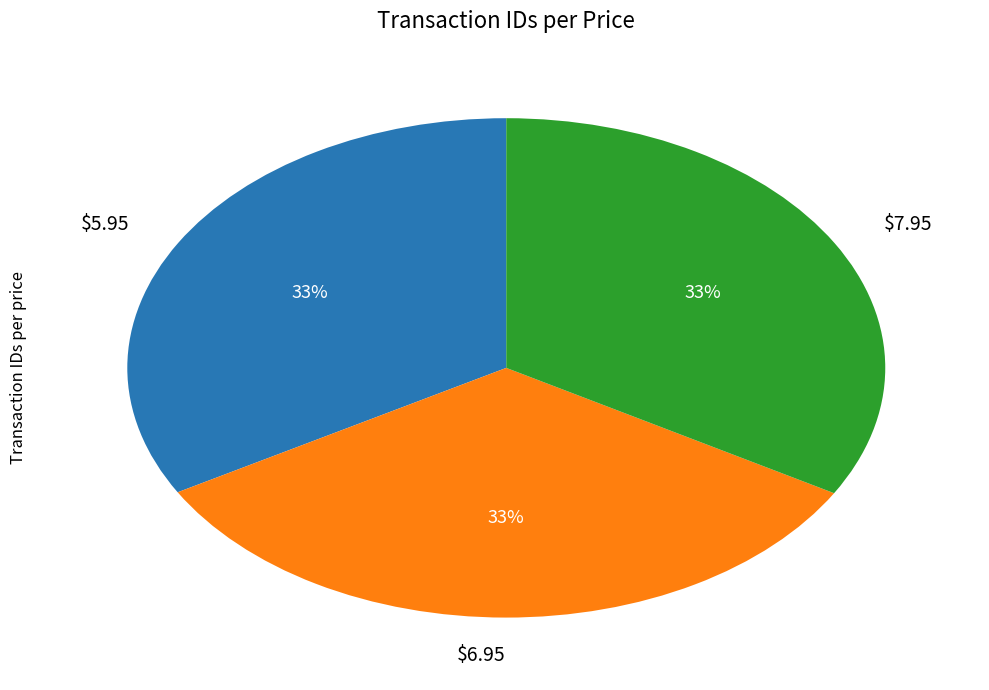

Is there a majority slice in this chart?

No